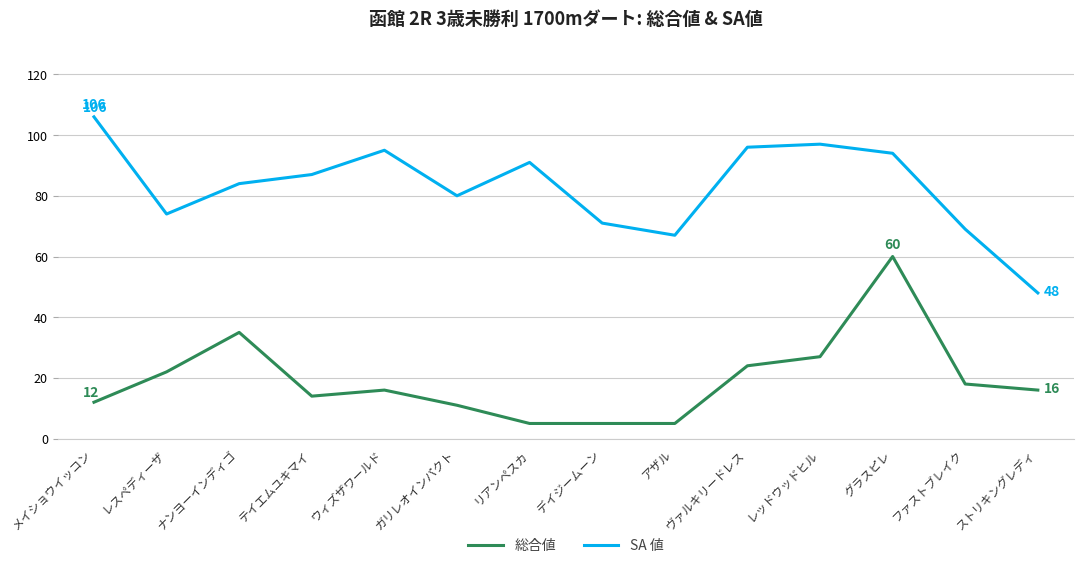

List the series in order of their peak value, lowest first.

総合値, SA 値